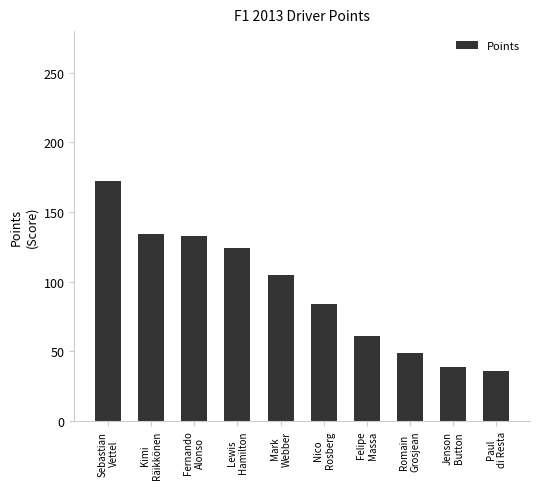

Where is the data nearest to the value 104?

Mark
Webber